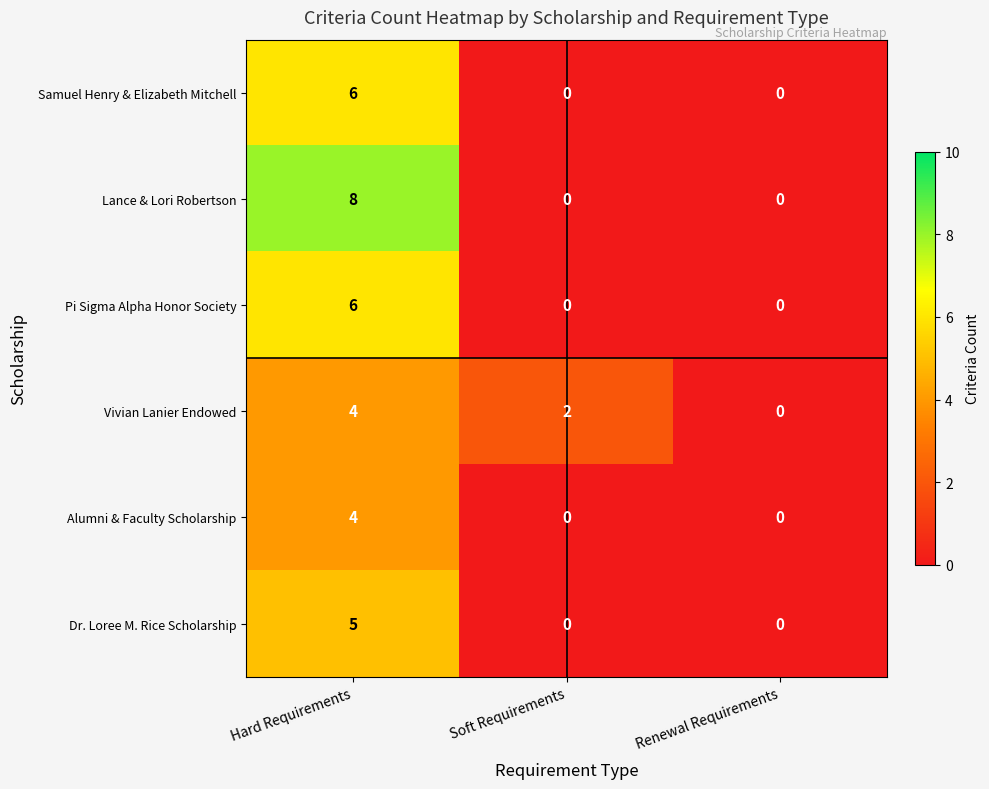

What is the difference between the Alumni & Faculty Scholarship values at Soft Requirements and Hard Requirements?

4